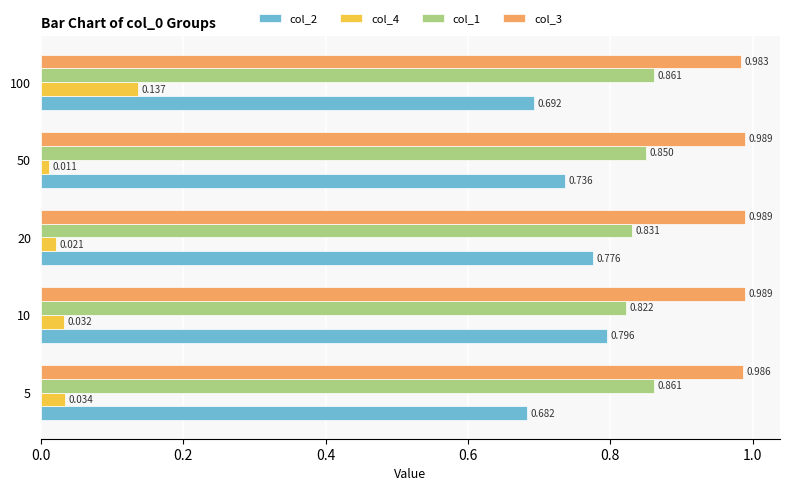

At how many categories does at least one series exceed 0?

5